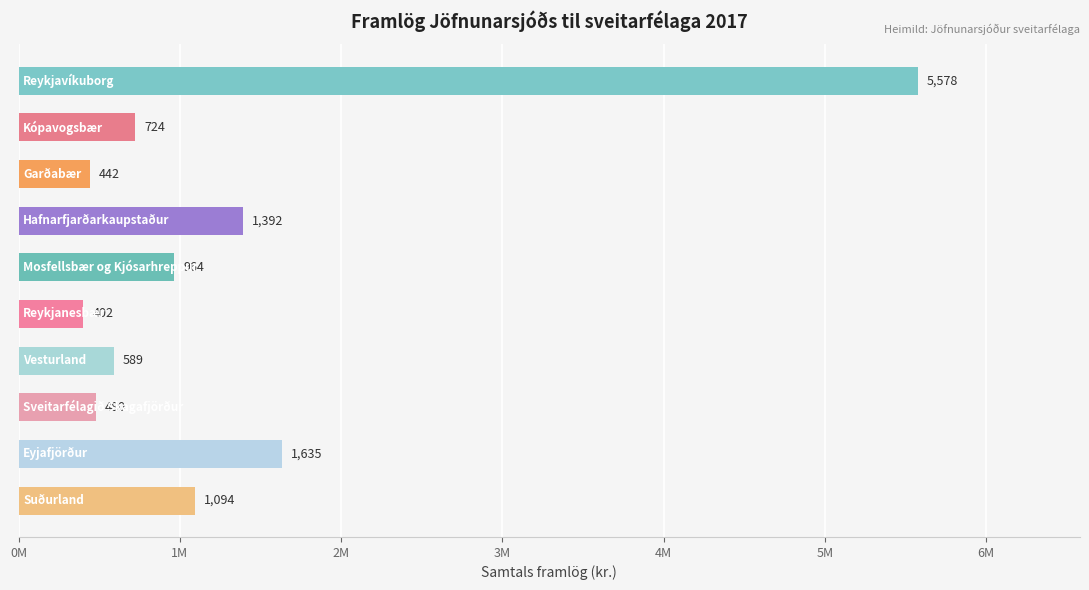

Does the chart contain any negative values?

No